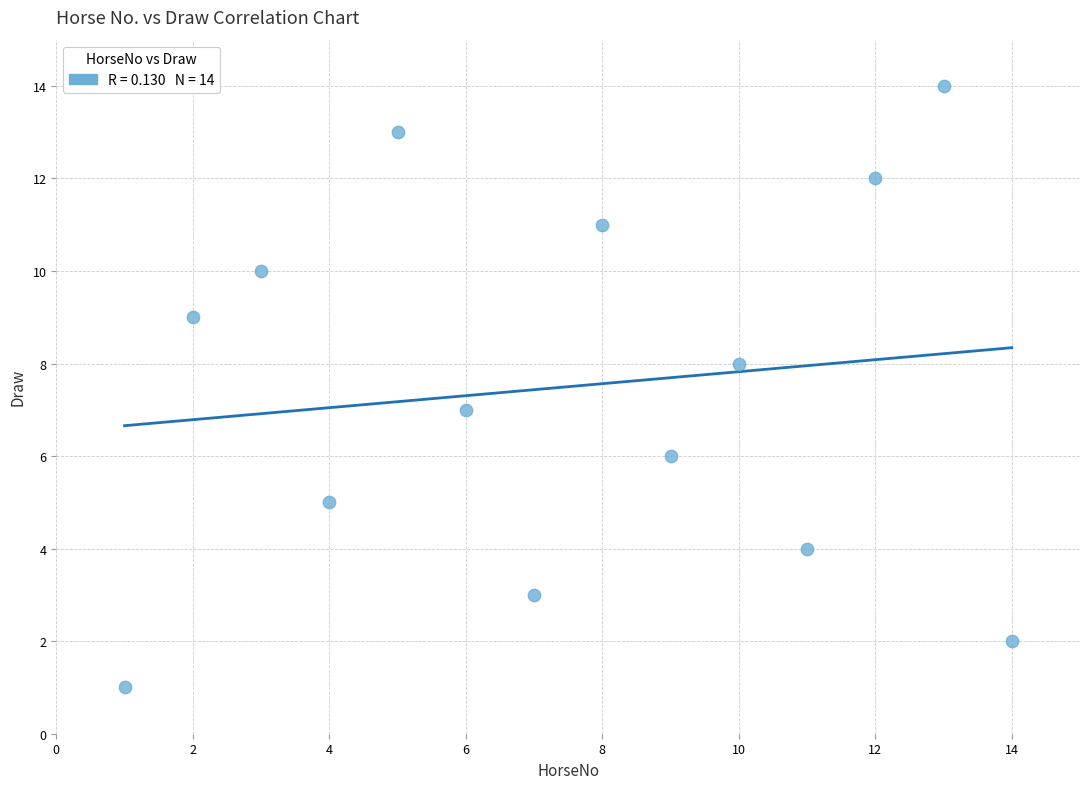

What is the range of Y values (max minus min)?

13